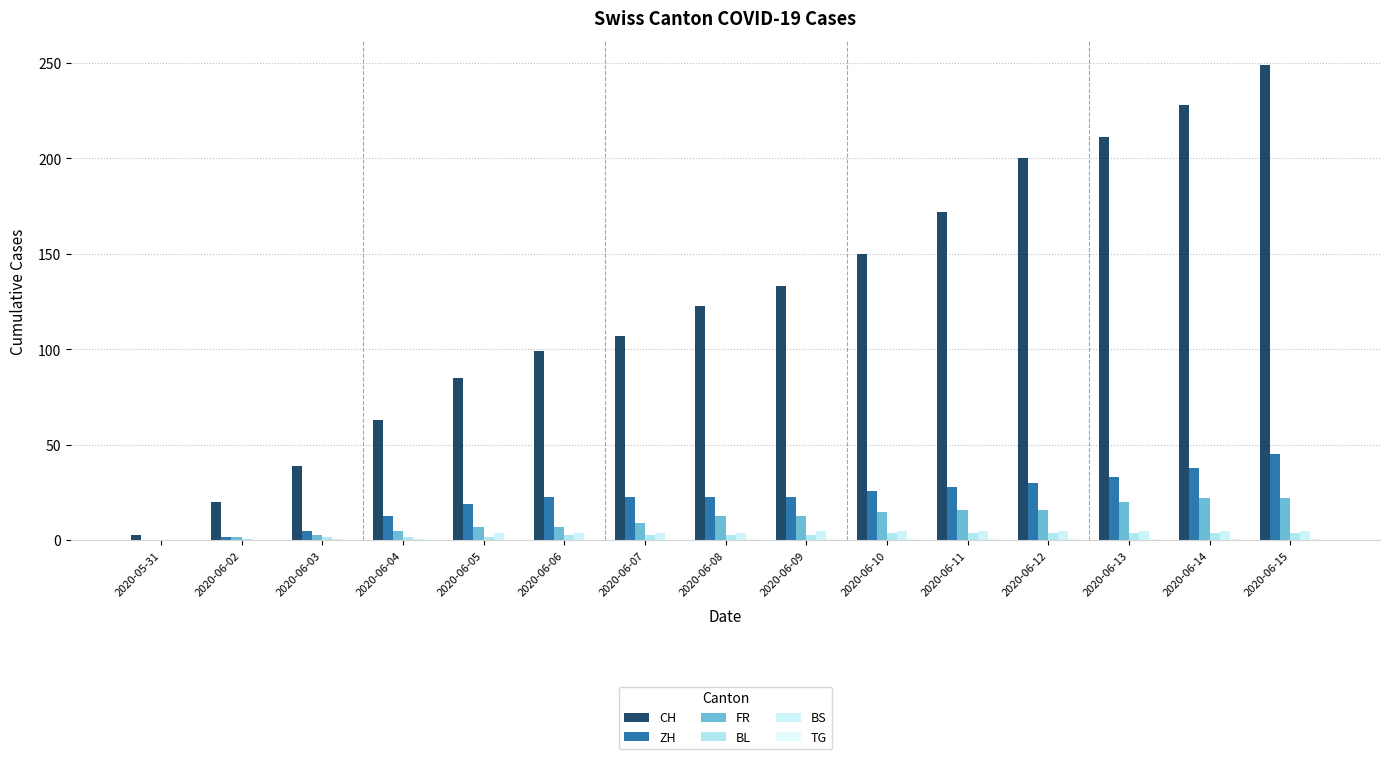

The BL series shows 2 at 2020-05-31. True or false?

False